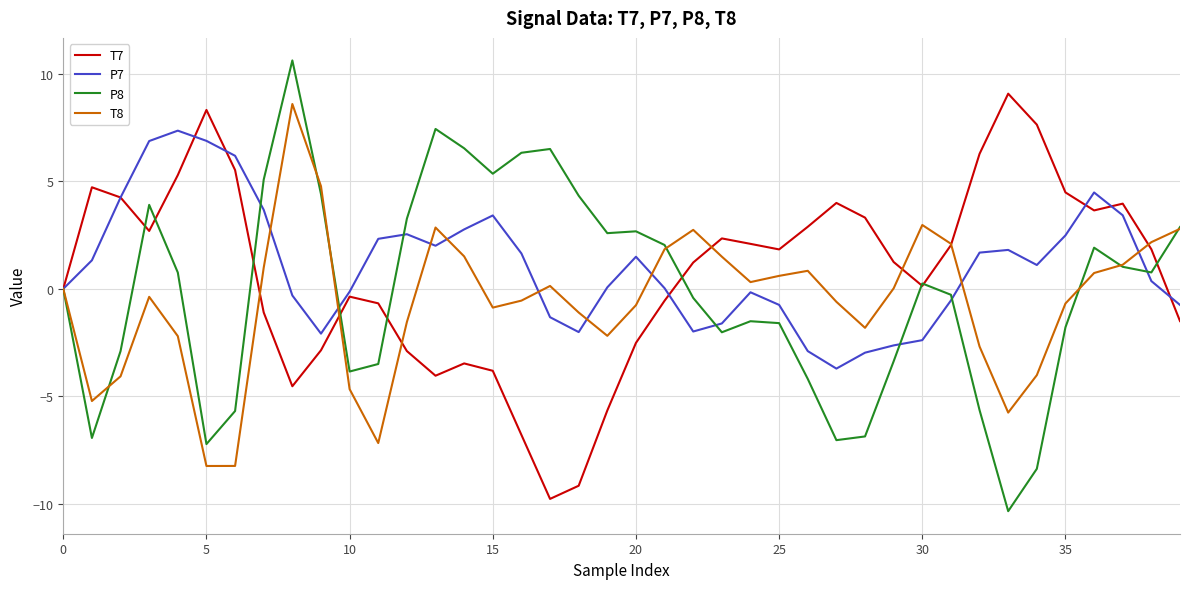

Which series has the widest spread of values?

P8